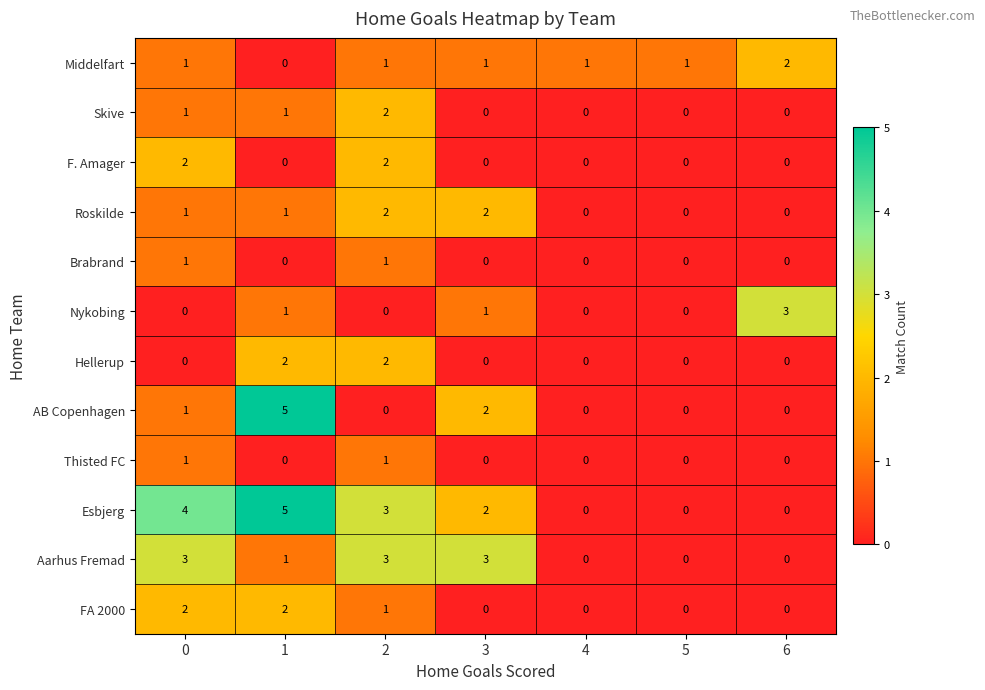

Count the number of data series in this chart.

12